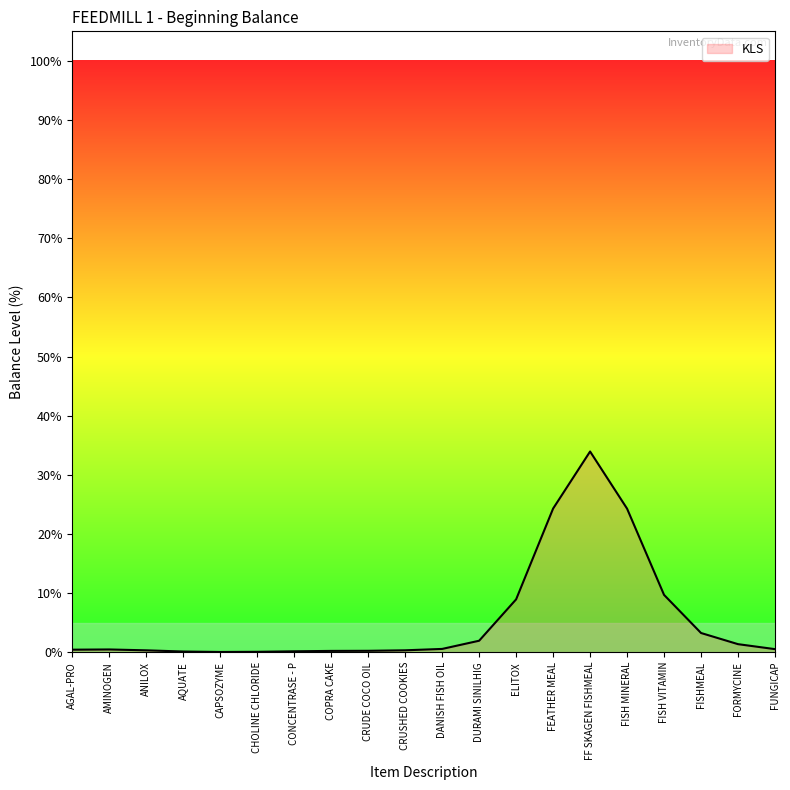

Which label corresponds to the largest value in the chart?

FF SKAGEN FISHMEAL